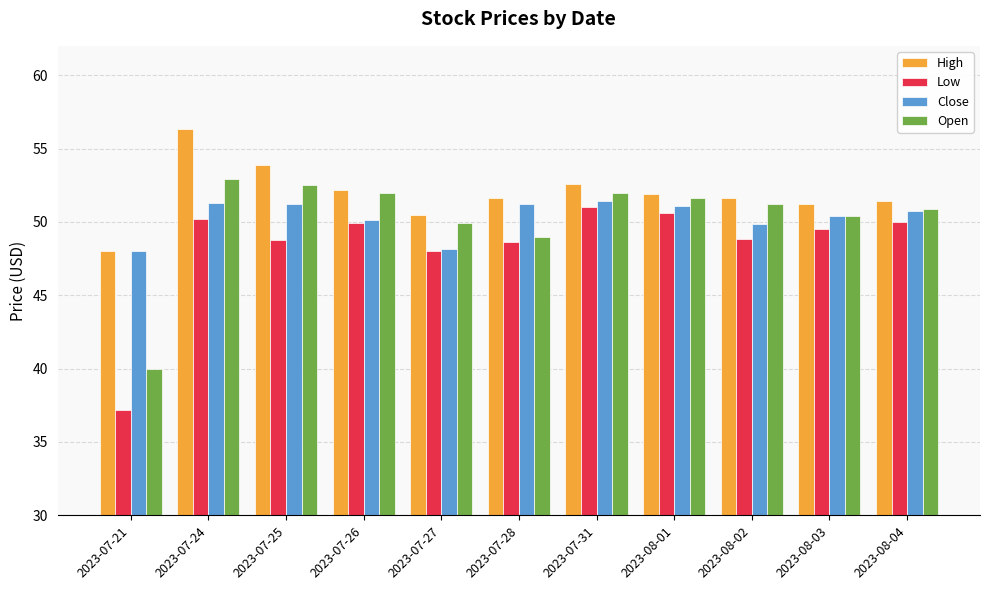

Does the chart contain stacked bars?

No